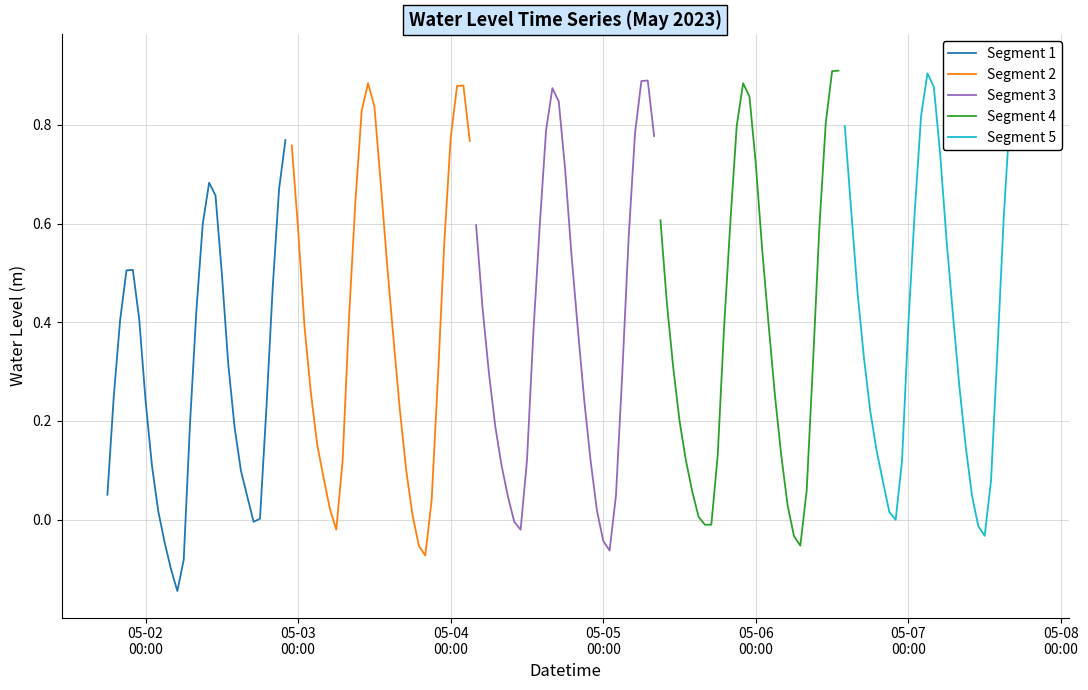

How many data points in Segment 1 are less than 0?

5